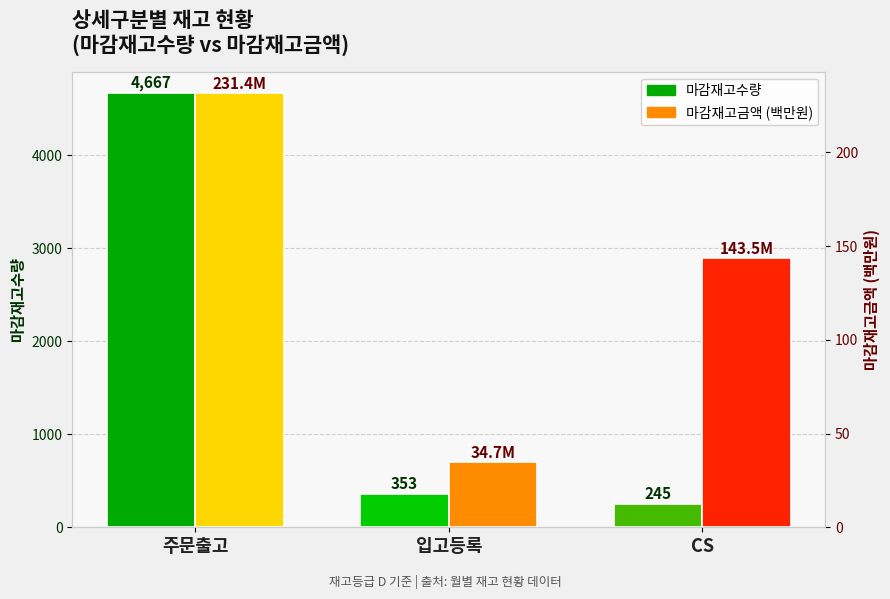

True or false: 마감재고수량 has a value of 353.0 at 입고등록.

True